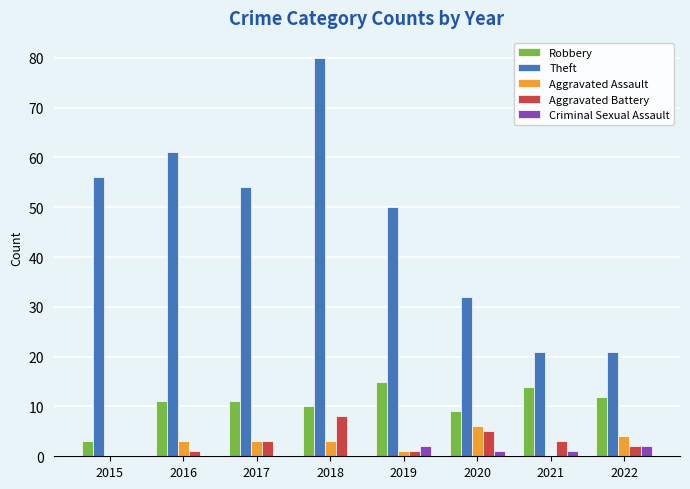

Reading left to right, extract all data points from this chart.

Robbery: 3	11	11	10	15	9	14	12
Theft: 56	61	54	80	50	32	21	21
Aggravated Assault: 0	3	3	3	1	6	0	4
Aggravated Battery: 0	1	3	8	1	5	3	2
Criminal Sexual Assault: 0	0	0	0	2	1	1	2